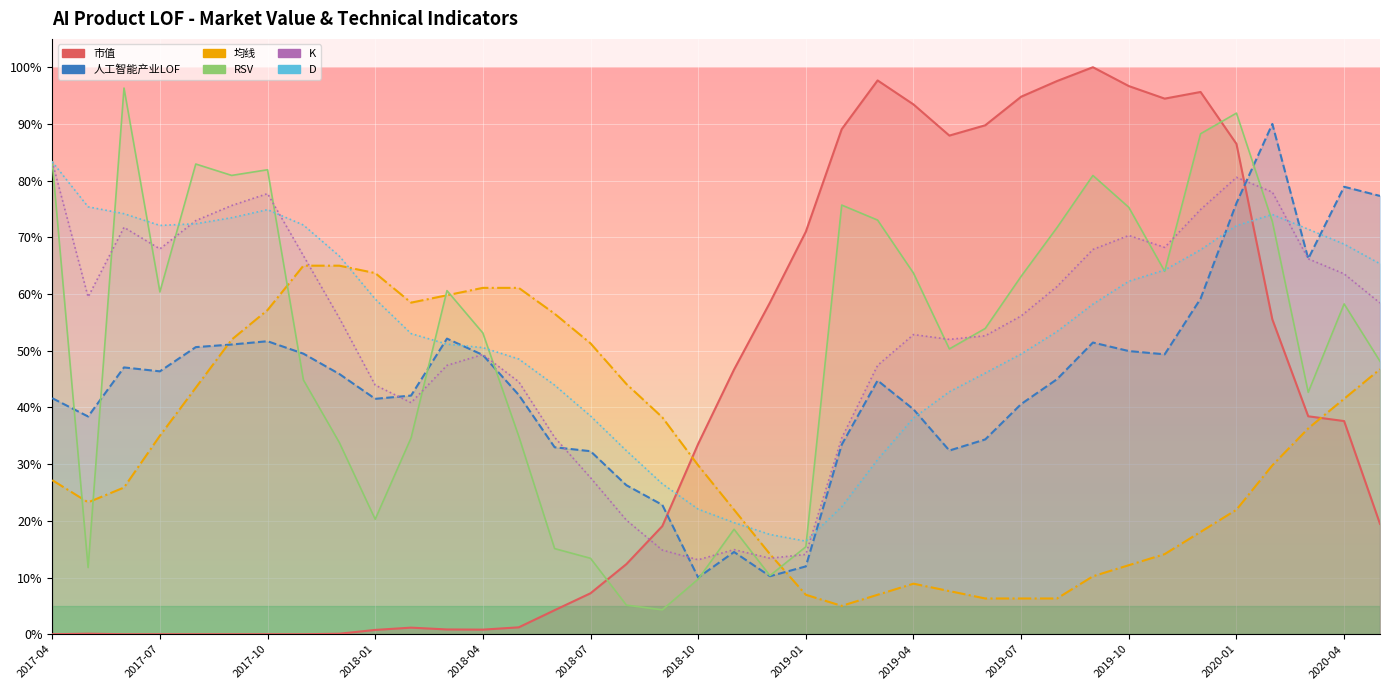

At how many categories does at least one series exceed 89?

13